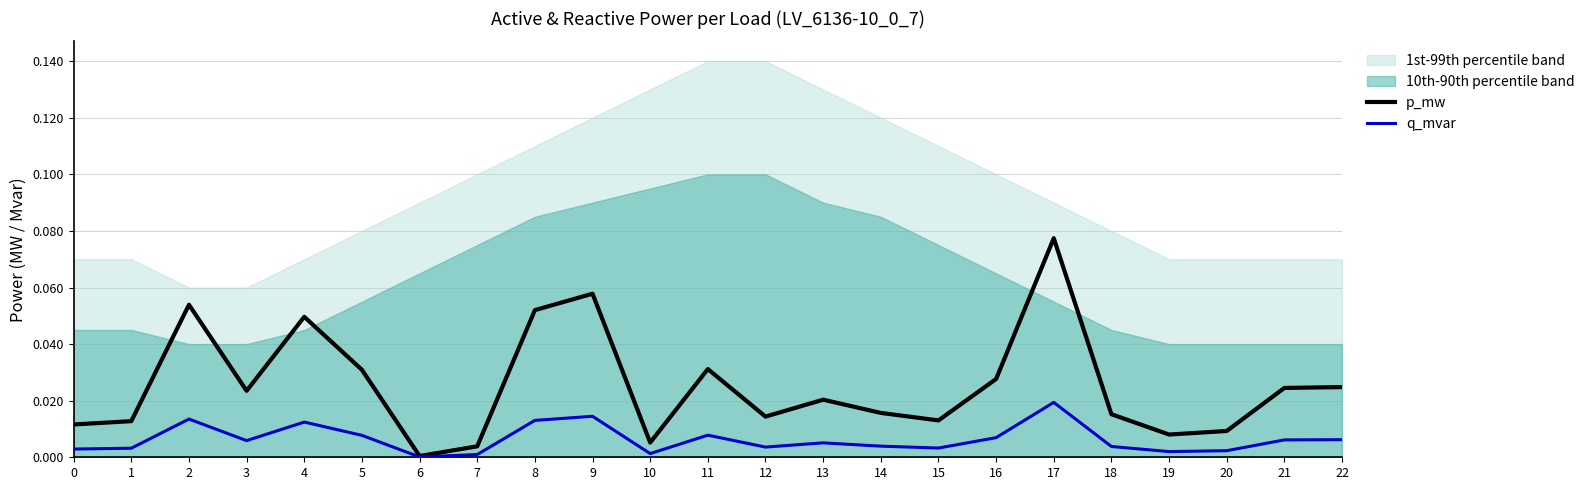

List the labels in order of q_mvar value, smallest first.

6, 7, 10, 19, 20, 0, 1, 15, 12, 18, 14, 13, 3, 21, 22, 16, 5, 11, 4, 8, 2, 9, 17